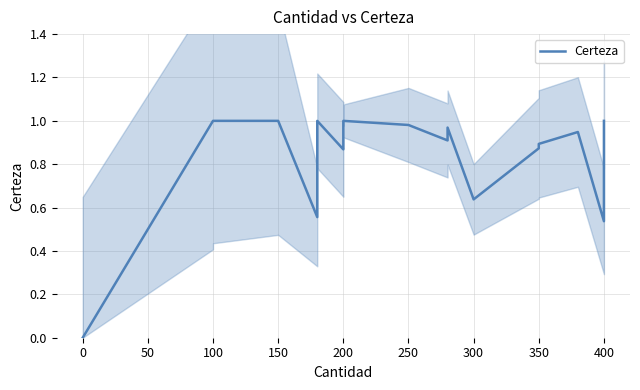

What is the greatest value displayed?

1.0